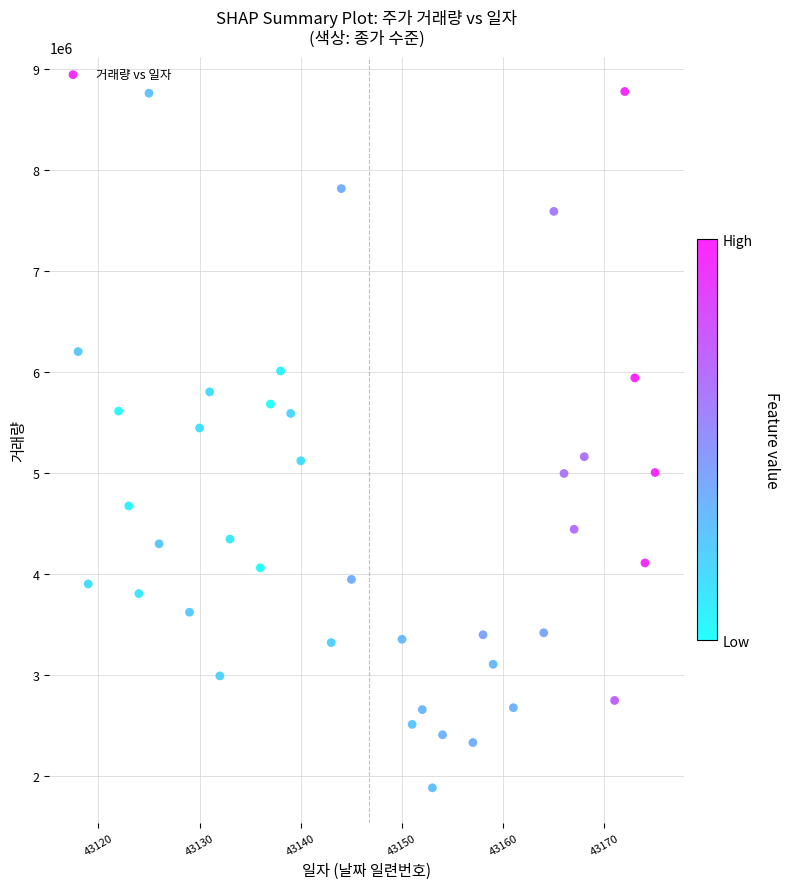

What is the range of X values (max minus min)?

57